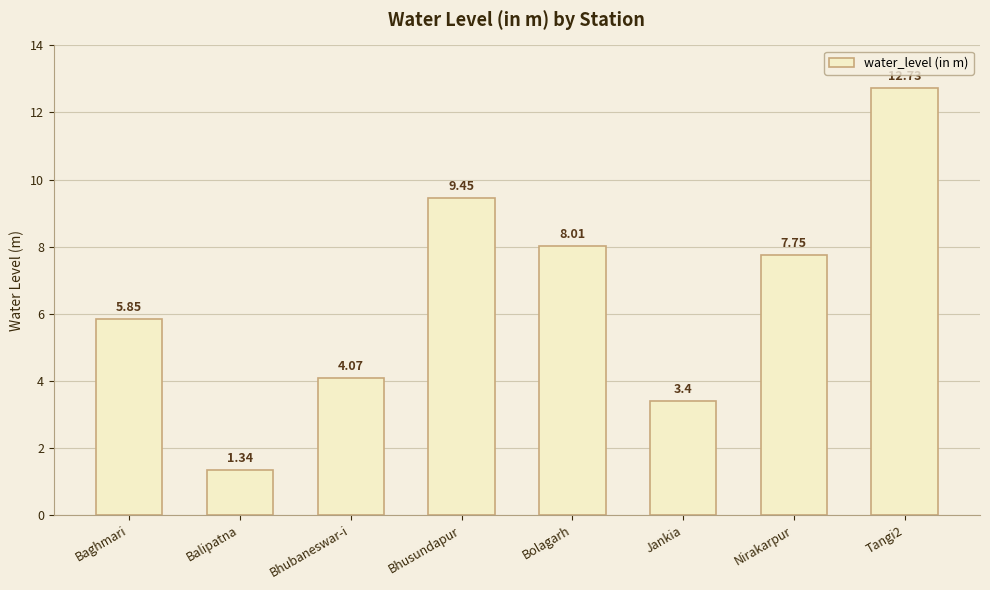

What is the label of the 3rd bar from the left?

Bhubaneswar-i